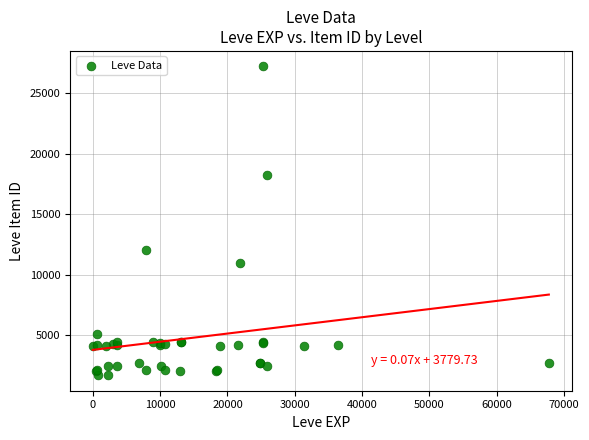

What Y value in the scatter plot is closest to 14448?

12018